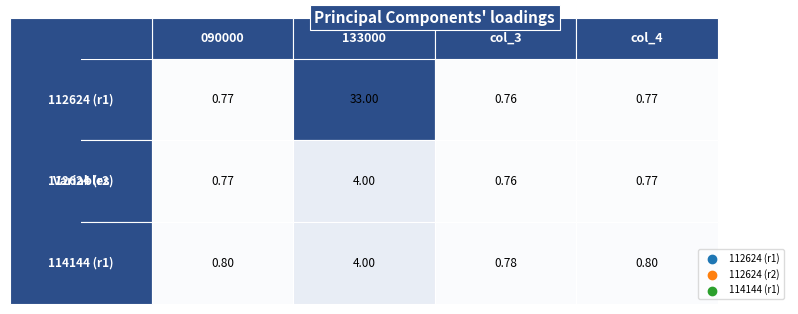

How many data points does each series have?

4